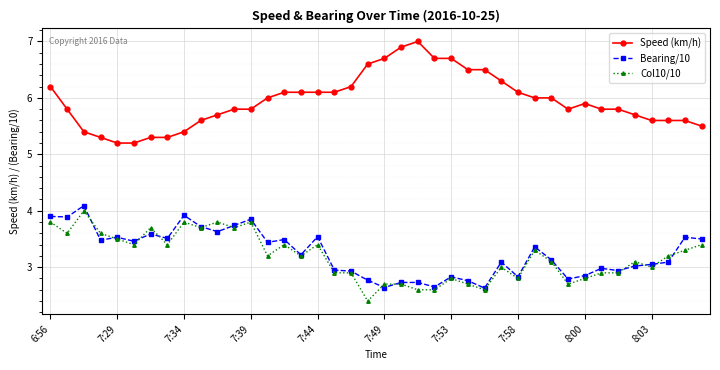

How many distinct data groups are displayed?

3